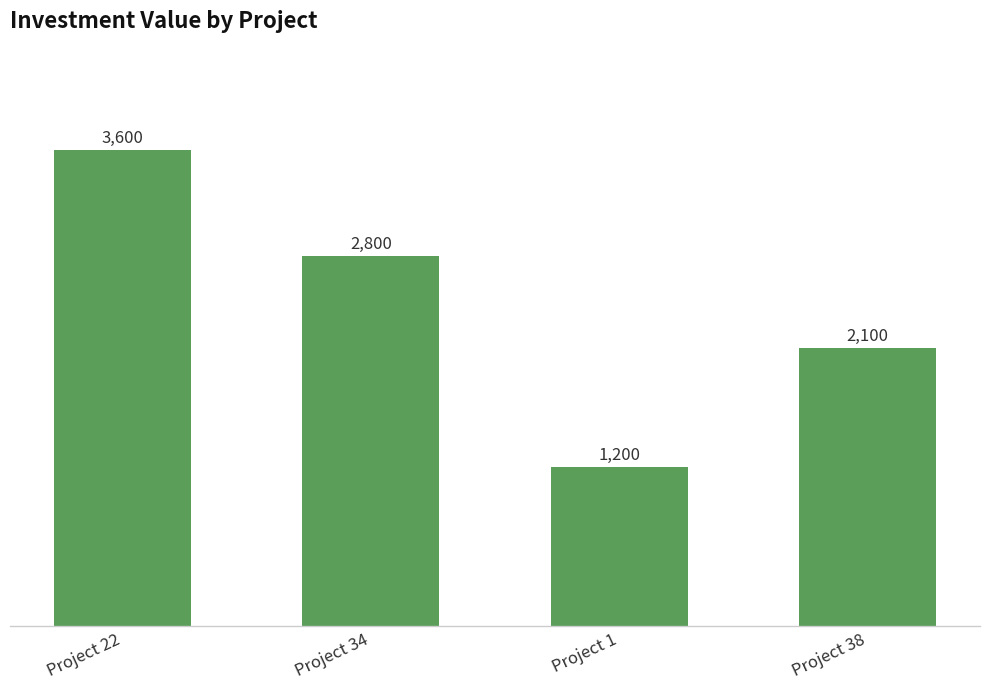

What is the label of the 1st bar from the left?

Project 22